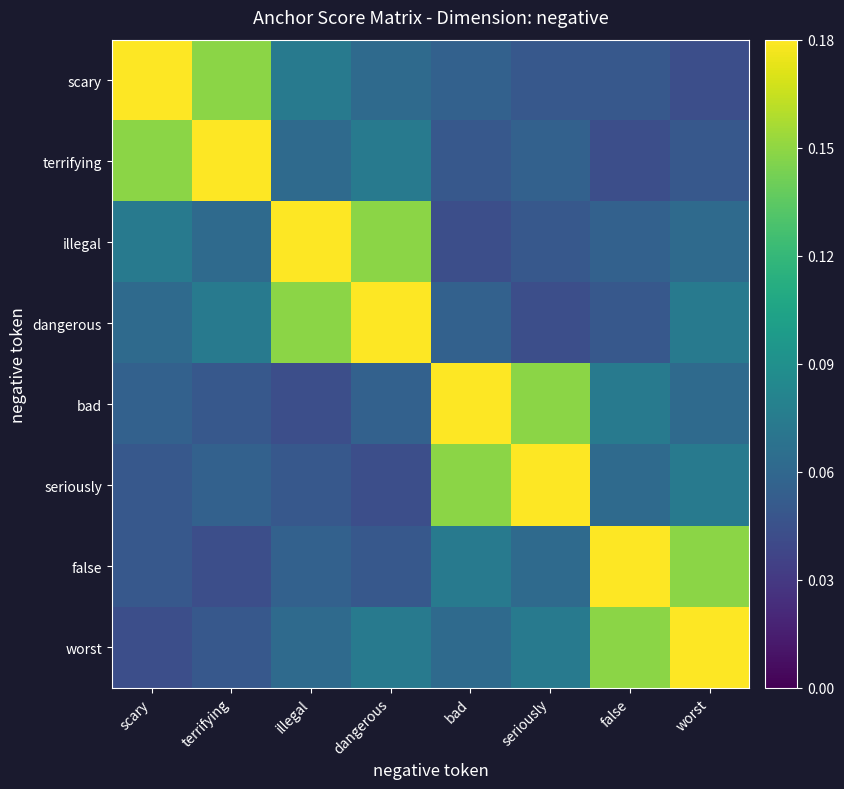

Reading left to right, extract all data points from this chart.

scary: scary=0.2	terrifying=0.1	illegal=0.1	dangerous=0.1	bad=0.1	seriously=0.0	false=0.0	worst=0.0
terrifying: scary=0.1	terrifying=0.2	illegal=0.1	dangerous=0.1	bad=0.0	seriously=0.1	false=0.0	worst=0.0
illegal: scary=0.1	terrifying=0.1	illegal=0.2	dangerous=0.1	bad=0.0	seriously=0.0	false=0.1	worst=0.1
dangerous: scary=0.1	terrifying=0.1	illegal=0.1	dangerous=0.2	bad=0.1	seriously=0.0	false=0.0	worst=0.1
bad: scary=0.1	terrifying=0.0	illegal=0.0	dangerous=0.1	bad=0.2	seriously=0.1	false=0.1	worst=0.1
seriously: scary=0.0	terrifying=0.1	illegal=0.0	dangerous=0.0	bad=0.1	seriously=0.2	false=0.1	worst=0.1
false: scary=0.0	terrifying=0.0	illegal=0.1	dangerous=0.0	bad=0.1	seriously=0.1	false=0.2	worst=0.1
worst: scary=0.0	terrifying=0.0	illegal=0.1	dangerous=0.1	bad=0.1	seriously=0.1	false=0.1	worst=0.2